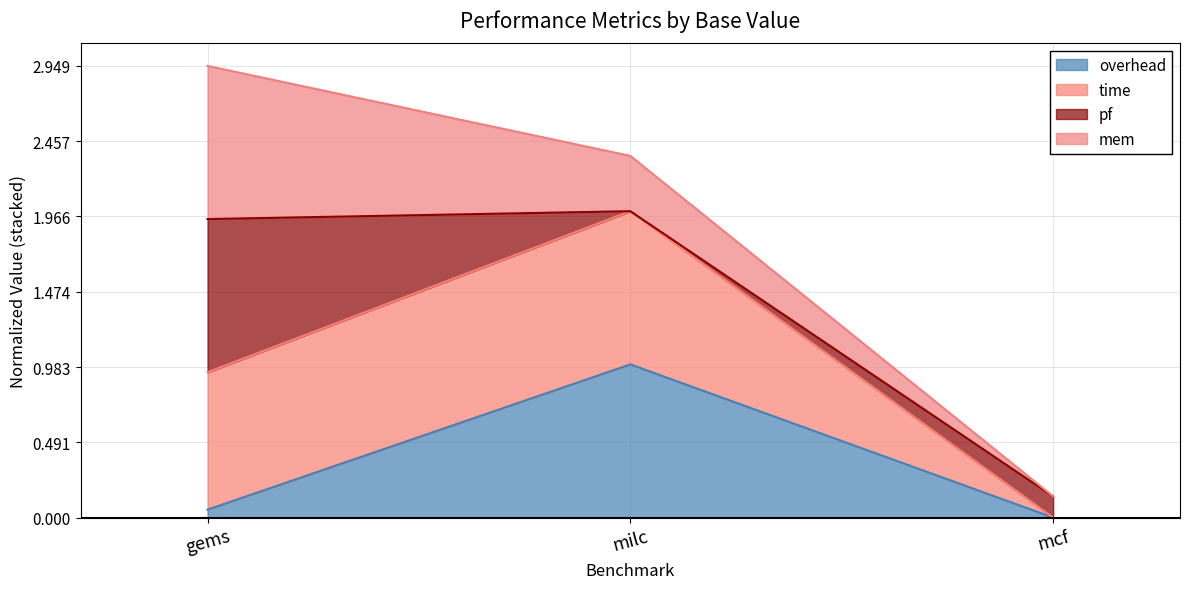

What is the maximum value for overhead?

1.0